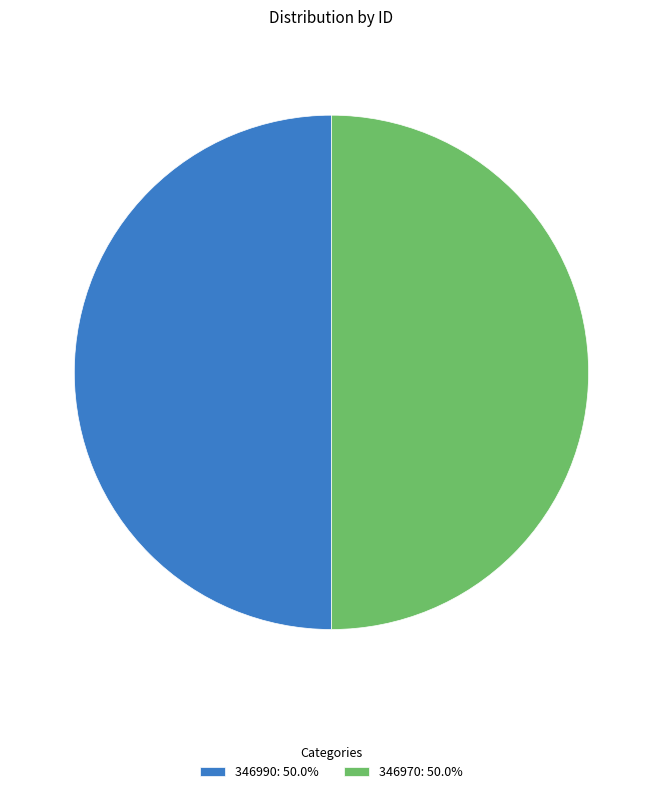

True or false: 346990 accounts for 50% of the total.

True